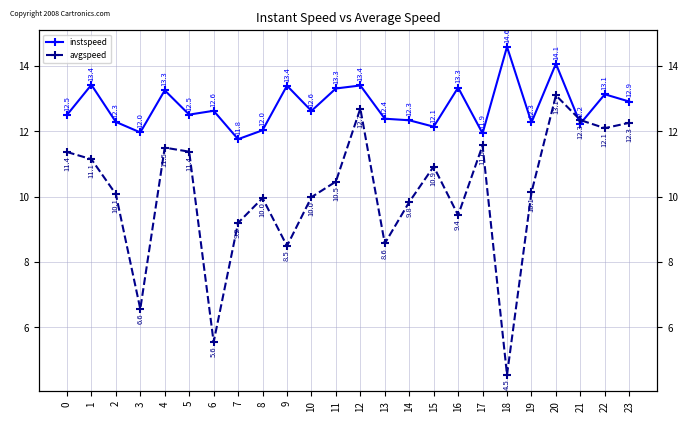

Reading left to right, what are all the values shown in this chart?

instspeed: 0=12.5	1=13.4	2=12.3	3=12.0	4=13.3	5=12.5	6=12.6	7=11.8	8=12.0	9=13.4	10=12.6	11=13.3	12=13.4	13=12.4	14=12.3	15=12.1	16=13.3	17=11.9	18=14.6	19=12.3	20=14.1	21=12.2	22=13.1	23=12.9
avgspeed: 0=11.4	1=11.1	2=10.1	3=6.6	4=11.5	5=11.4	6=5.6	7=9.2	8=10.0	9=8.5	10=10.0	11=10.5	12=12.7	13=8.6	14=9.8	15=10.9	16=9.4	17=11.6	18=4.5	19=10.1	20=13.1	21=12.3	22=12.1	23=12.3